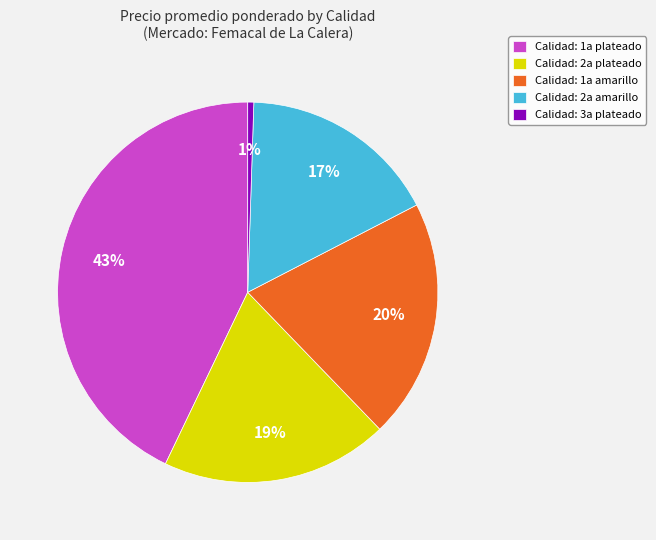

Which has a higher value, Calidad: 2a plateado or Calidad: 1a plateado?

Calidad: 1a plateado